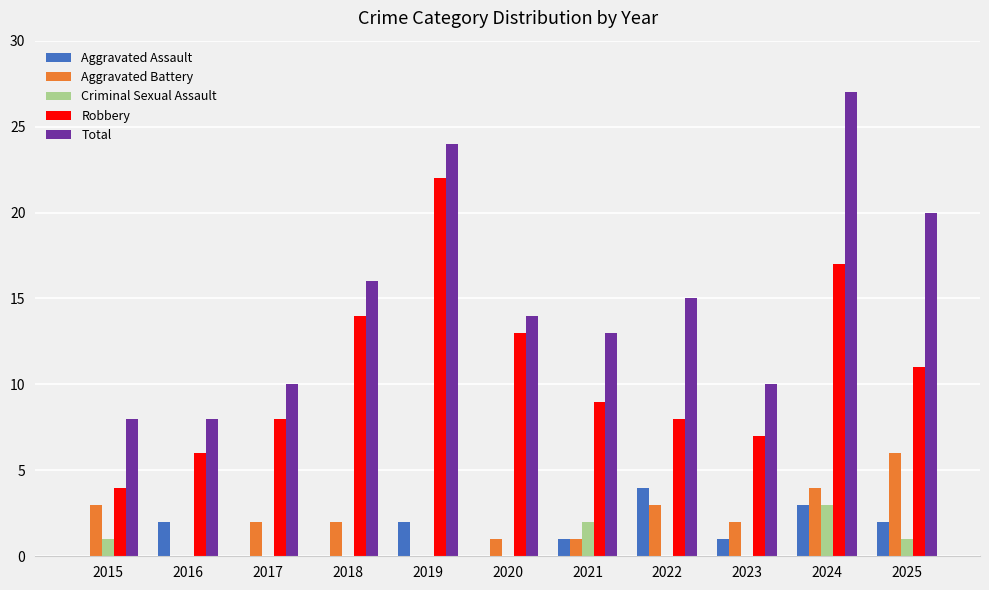

What is the total value across all series at 2018?

32